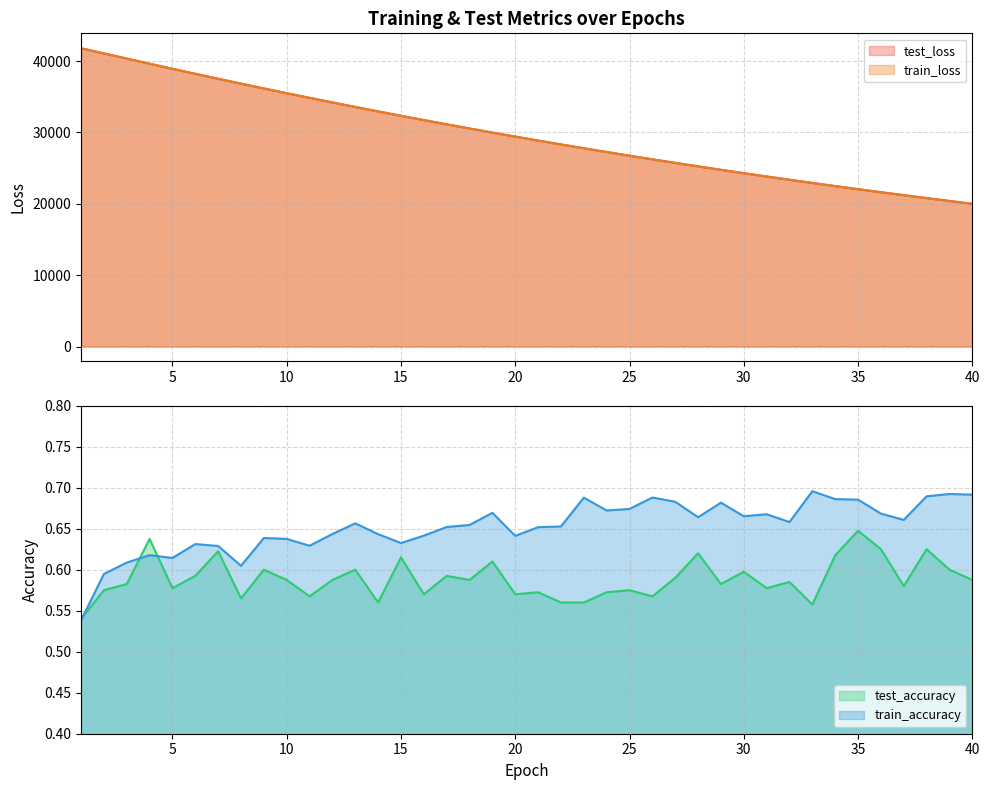

The test_accuracy series shows 1.0 at 15. True or false?

False